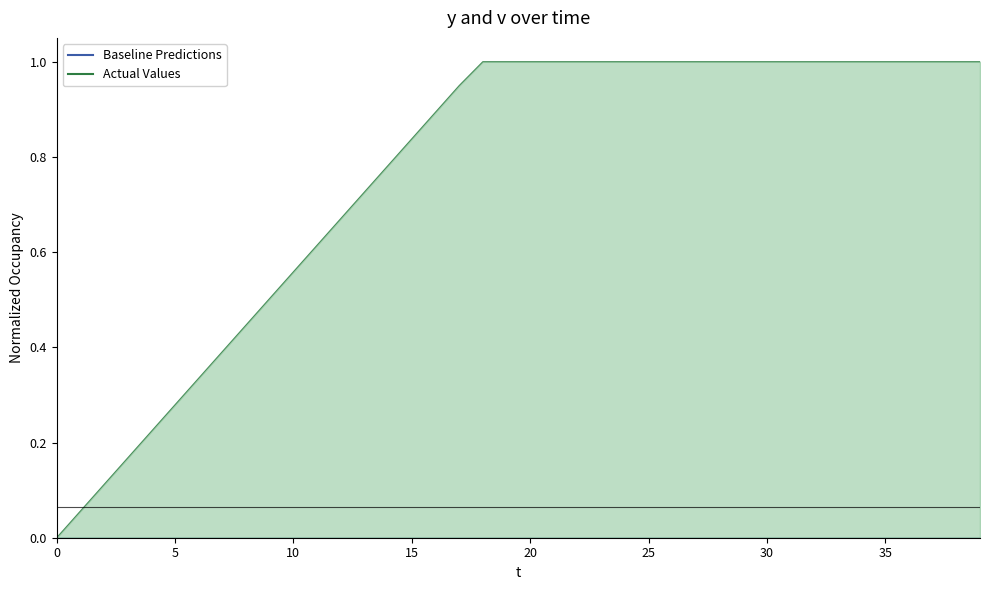

What is the label of the 2nd point from the right?

38